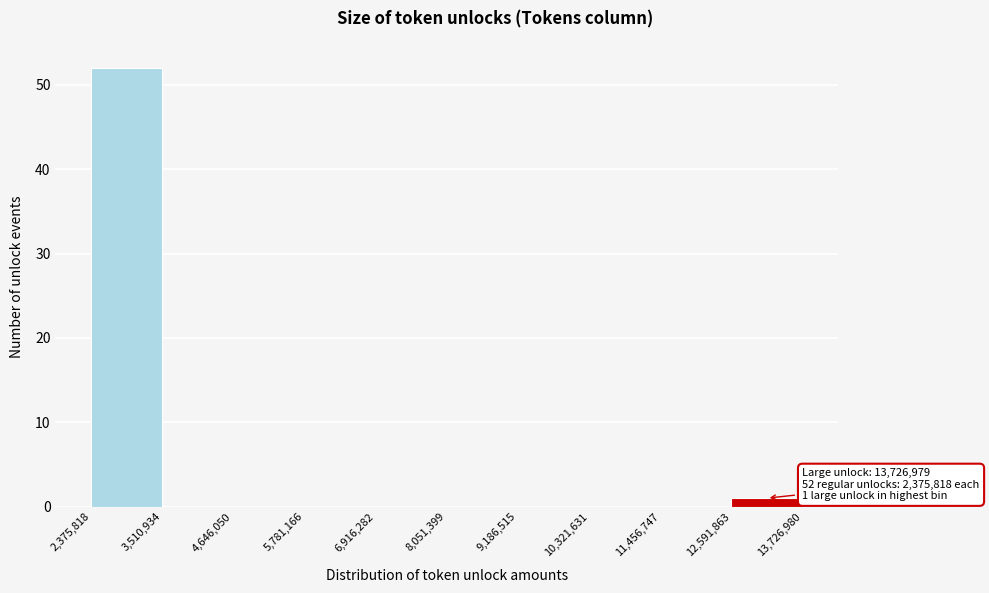

Over which range of the x-axis is the bar tallest?

2,375,818 to 3,510,934